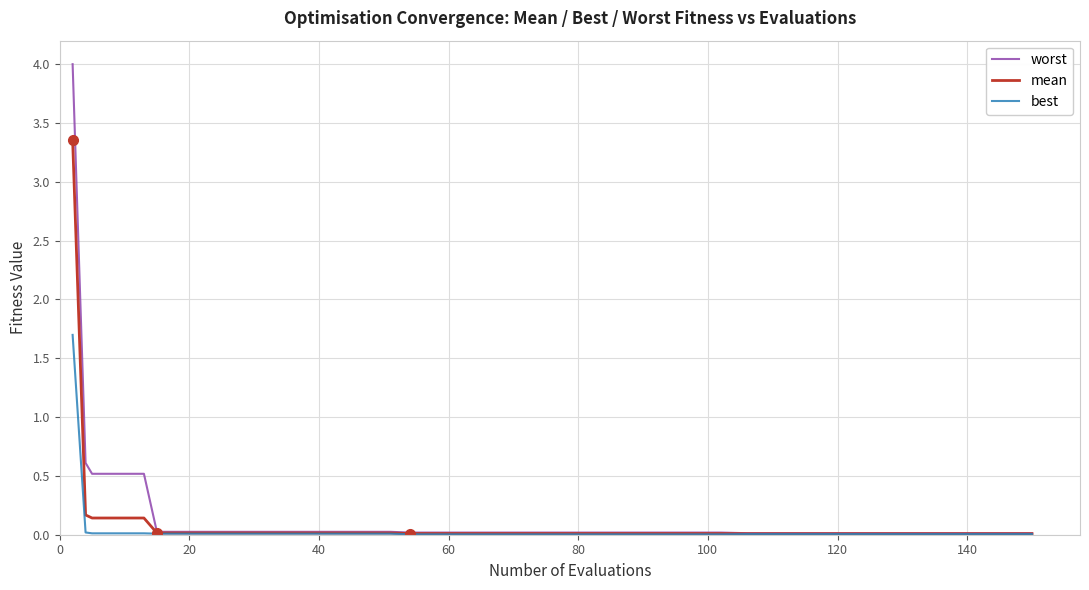

Rank the series by their maximum value, from highest to lowest.

worst, mean, best